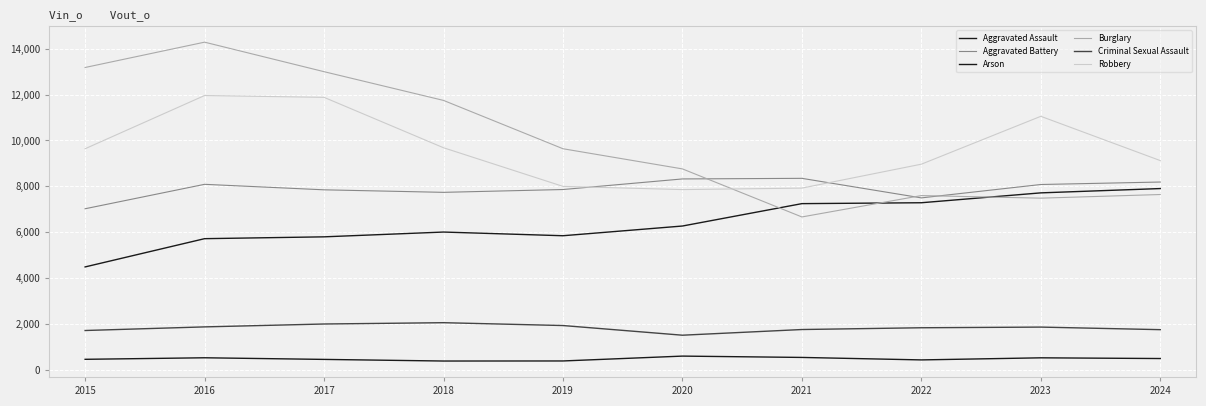

Reading left to right, transcribe all the data shown in this chart.

Aggravated Assault: 2015=4480	2016=5713	2017=5793	2018=6002	2019=5841	2020=6265	2021=7242	2022=7281	2023=7712	2024=7900
Aggravated Battery: 2015=7019	2016=8085	2017=7845	2018=7735	2019=7858	2020=8320	2021=8346	2022=7493	2023=8077	2024=8185
Arson: 2015=448	2016=515	2017=444	2018=373	2019=376	2020=588	2021=530	2022=422	2023=513	2024=482
Burglary: 2015=13184	2016=14289	2017=13001	2018=11747	2019=9638	2020=8758	2021=6661	2022=7594	2023=7481	2024=7640
Criminal Sexual Assault: 2015=1705	2016=1863	2017=1989	2018=2046	2019=1922	2020=1500	2021=1748	2022=1825	2023=1854	2024=1742
Robbery: 2015=9638	2016=11960	2017=11881	2018=9681	2019=7995	2020=7855	2021=7920	2022=8964	2023=11053	2024=9121